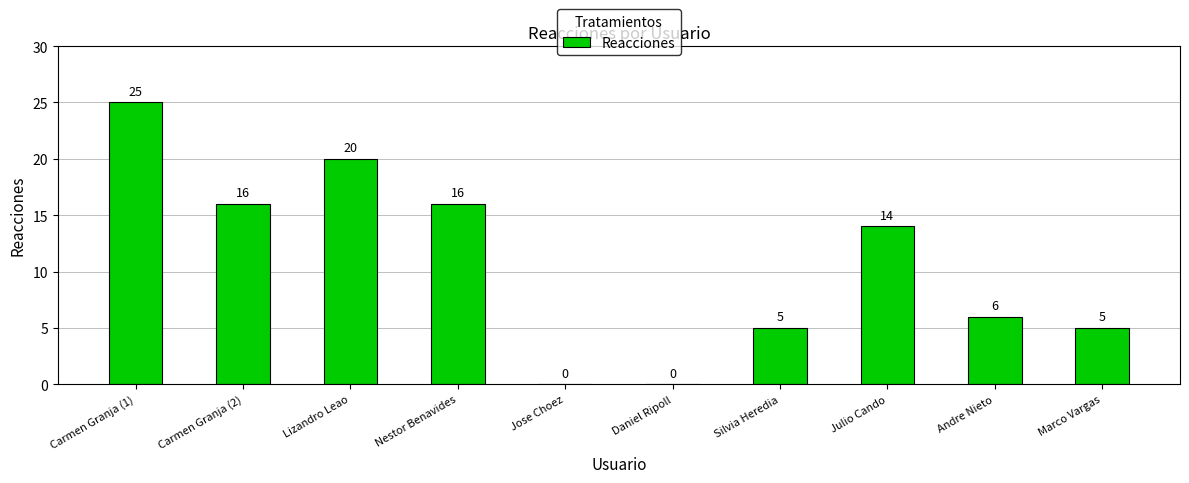

Is it true that the value at Julio Cando is 23?

False